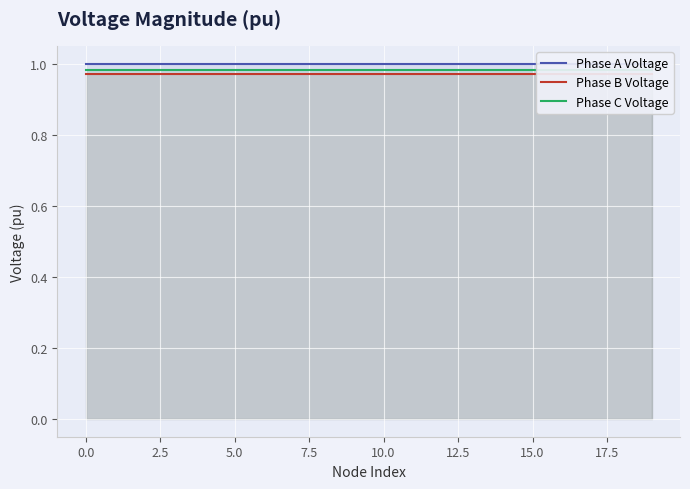

How many lines are shown in the chart?

3